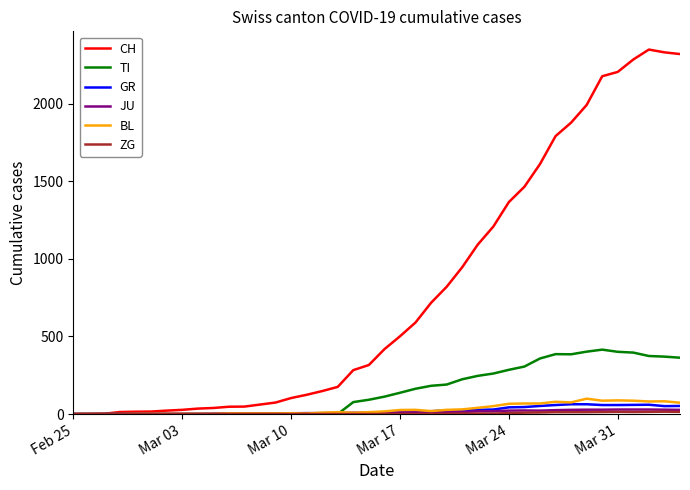

What is the maximum value shown in the chart?

2349